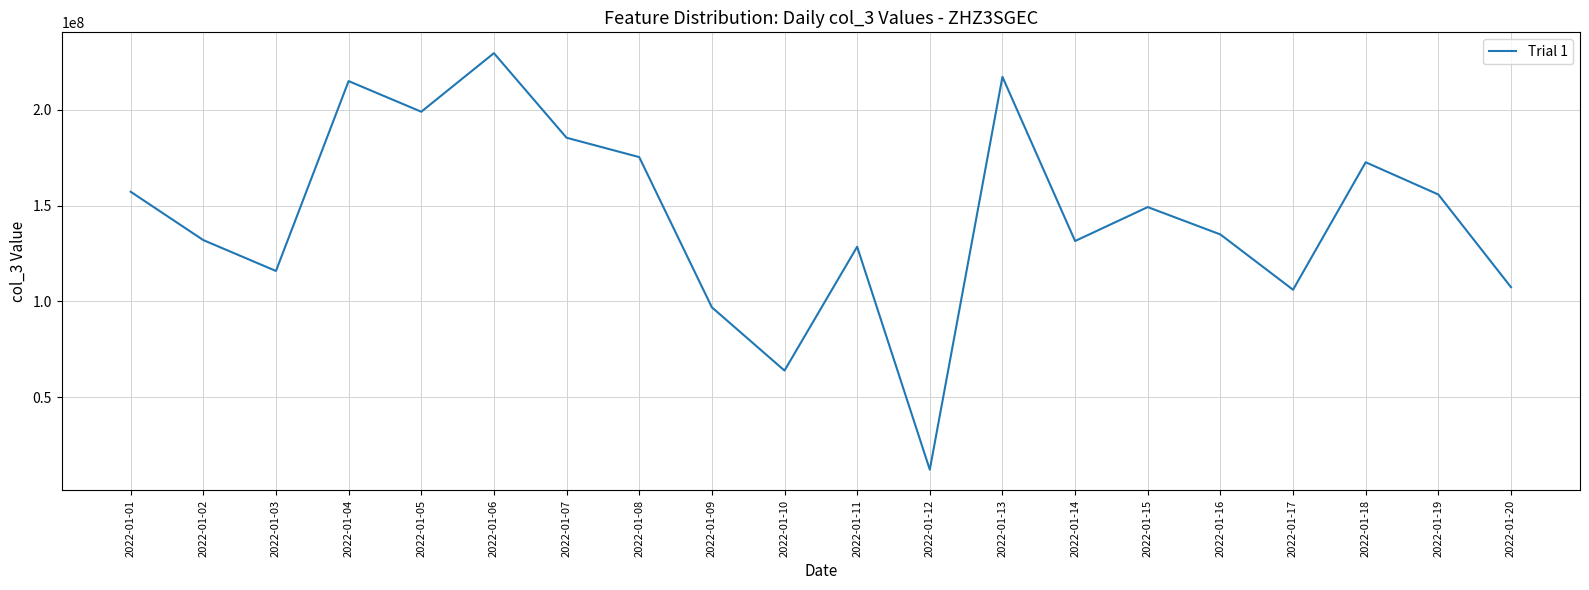

Which has a higher value, 2022-01-02 or 2022-01-08?

2022-01-08